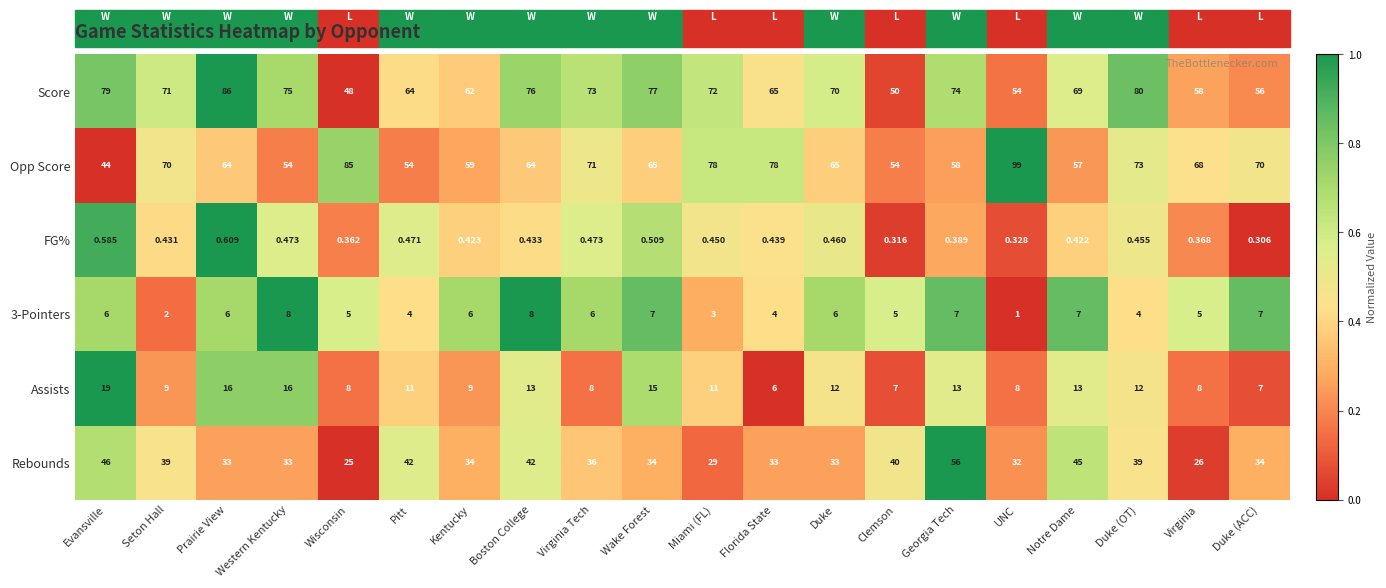

At which category does the chart reach its minimum across all series?

Duke (ACC)